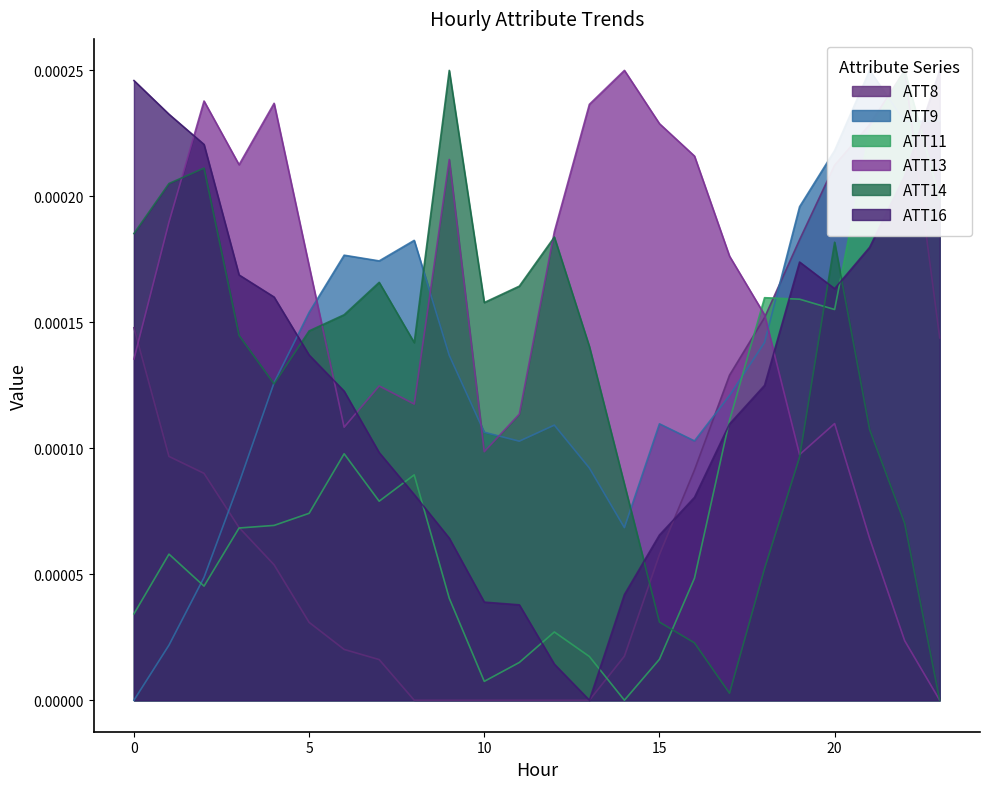

List the series in order of their peak value, highest first.

ATT8, ATT9, ATT11, ATT13, ATT14, ATT16